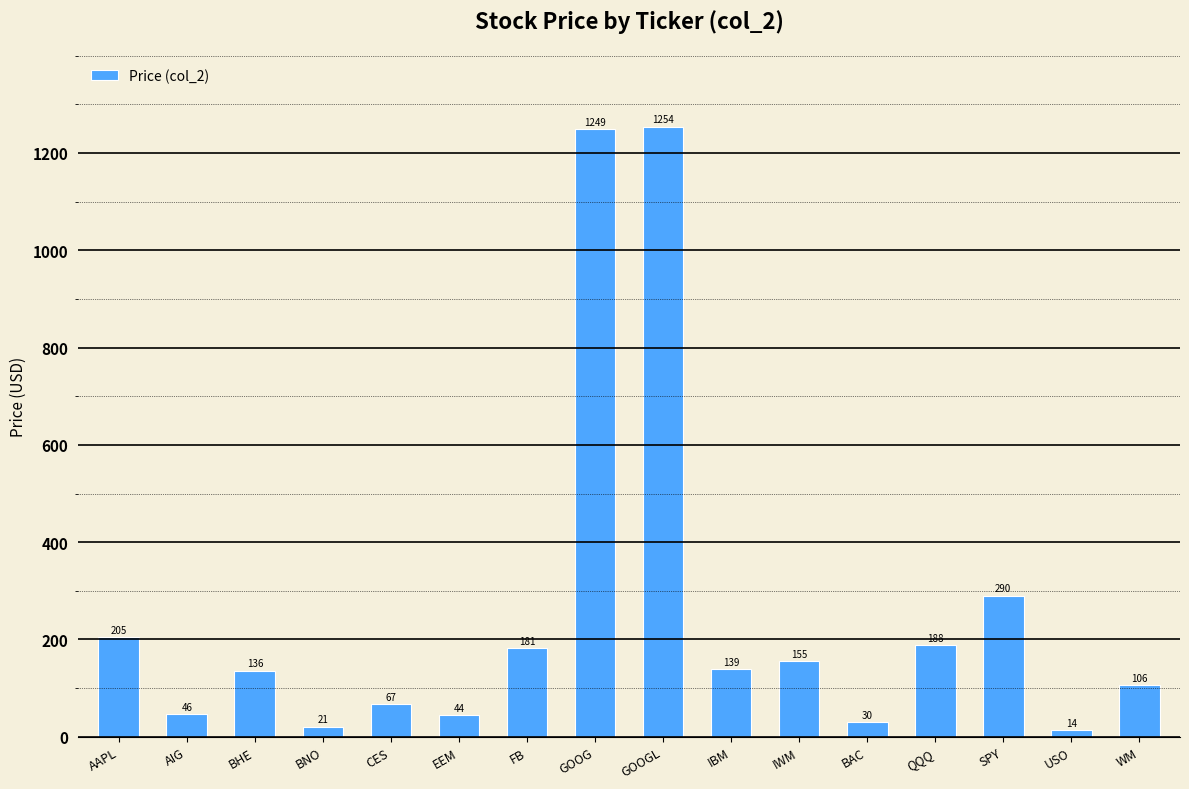

Rank the categories by value from lowest to highest.

USO, BNO, BAC, EEM, AIG, CES, WM, BHE, IBM, IWM, FB, QQQ, AAPL, SPY, GOOG, GOOGL